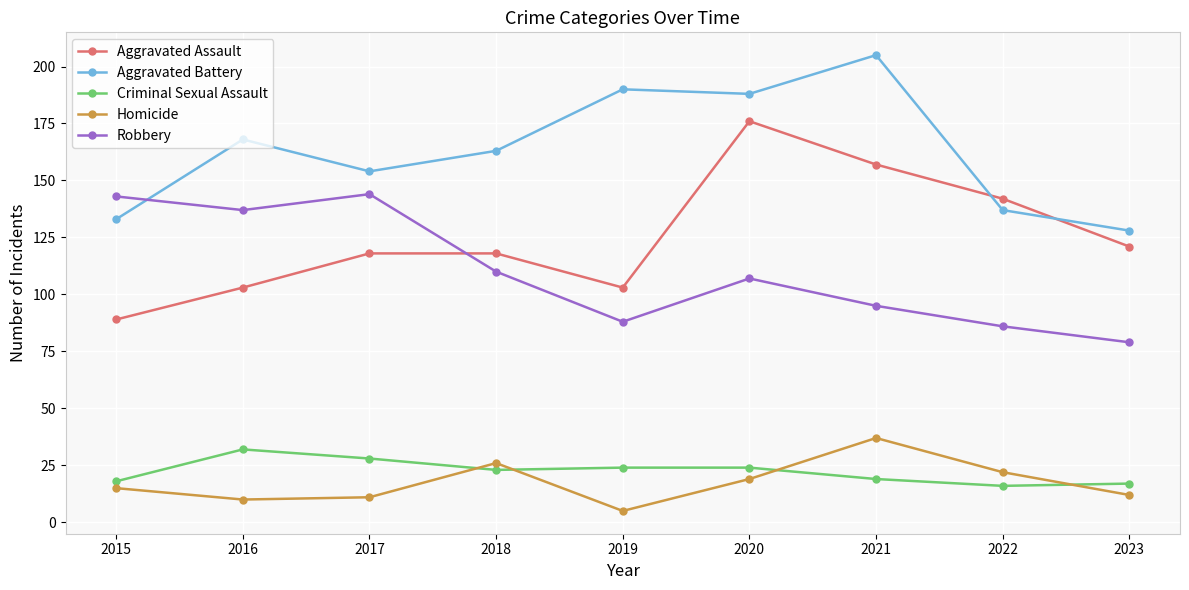

True or false: Criminal Sexual Assault has more than 2 interior local peaks.

False